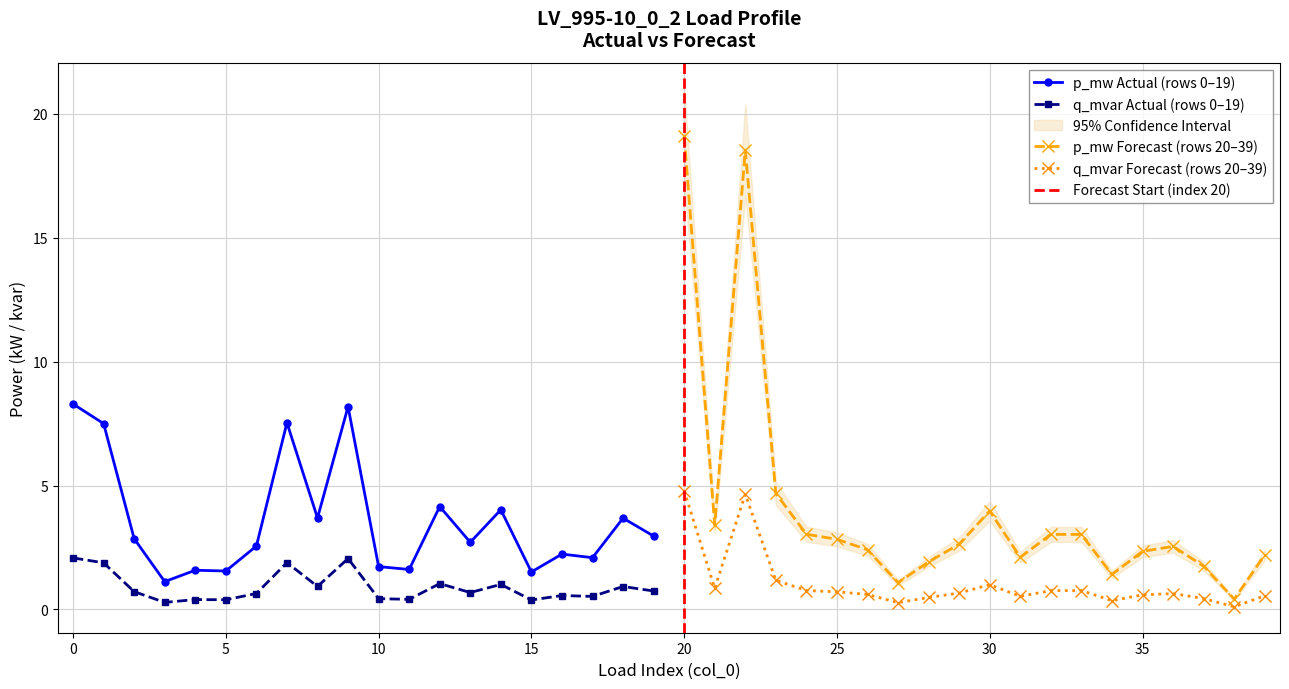

What is the highest value of the p_mw Actual (rows 0–19) series?

8.3